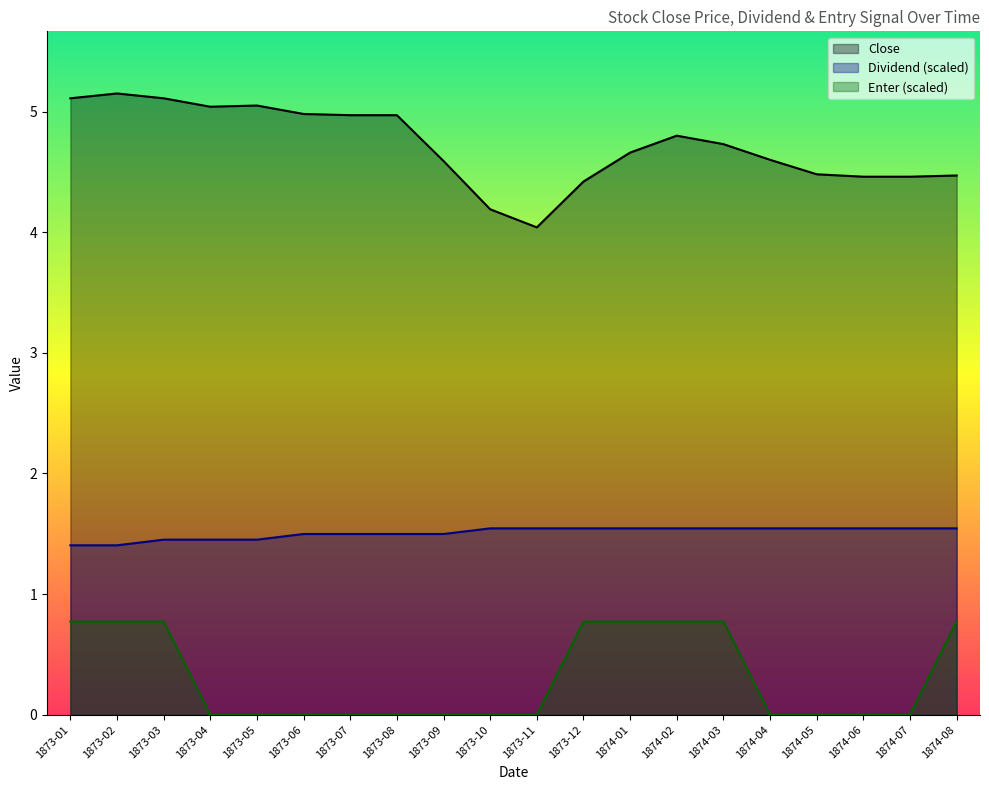

List the labels in order of Dividend value, smallest first.

1873-01, 1873-02, 1873-03, 1873-04, 1873-05, 1873-06, 1873-07, 1873-08, 1873-09, 1873-10, 1873-11, 1873-12, 1874-01, 1874-02, 1874-03, 1874-04, 1874-05, 1874-06, 1874-07, 1874-08